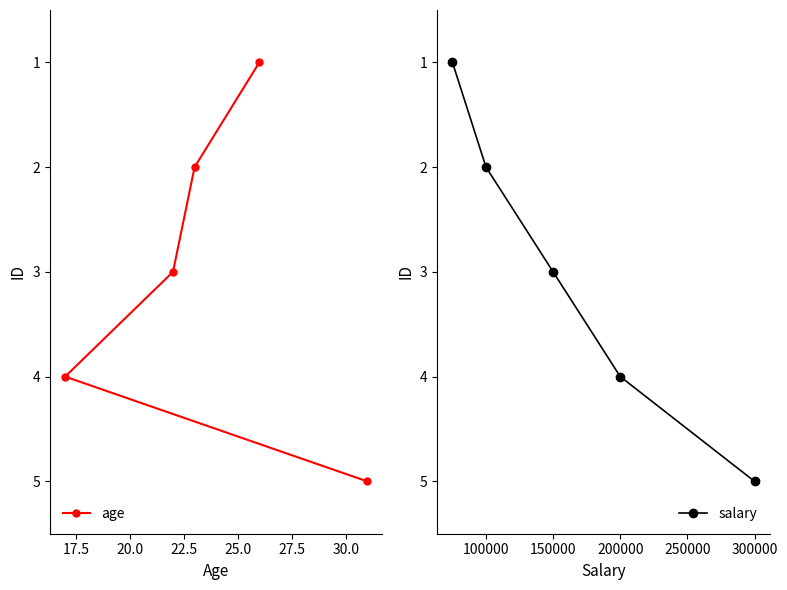

Reading left to right, extract all data points from this chart.

age: 4	3	2	1	5
salary: 1	2	3	4	5